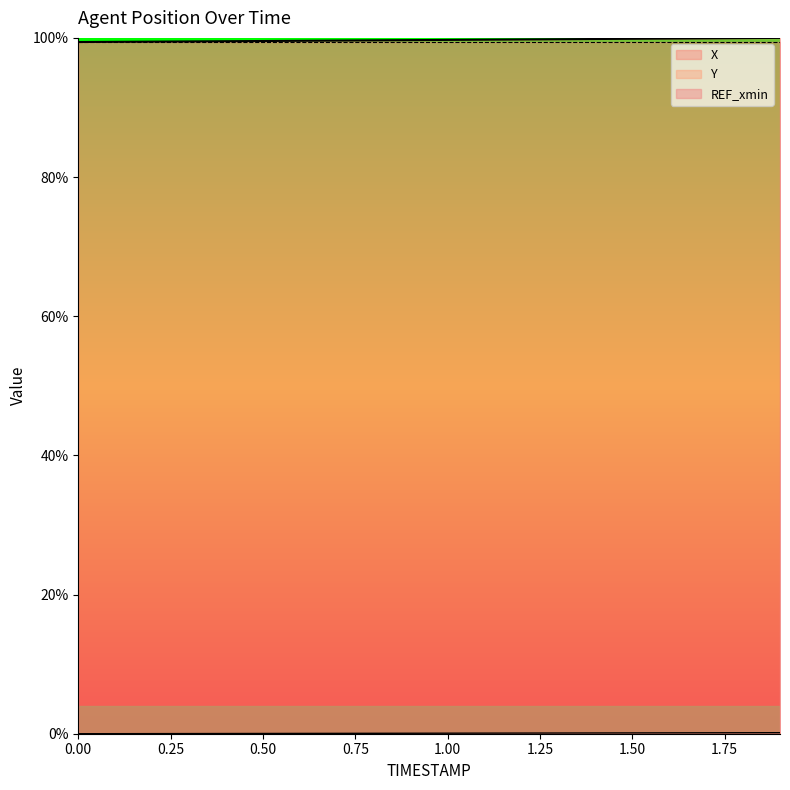

The Y series shows 0.0 at 0.4. True or false?

False